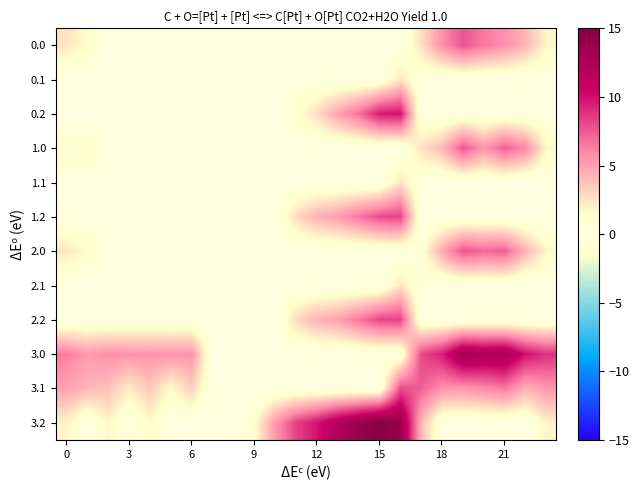

Reading left to right, transcribe all the data shown in this chart.

0.0: 2.5	1.5	0.0	0.0	0.0	0.0	0.0	0.0	0.0	0.0	0.0	0.0	0.0	0.0	0.0	0.0	0.0	2.6	5.7	7.7	6.5	5.7	4.3	1.8
0.1: 0.0	0.0	0.0	0.0	0.0	0.0	0.0	0.0	0.0	0.0	0.0	0.0	0.0	0.0	0.0	0.0	2.5	0.3	0.0	0.0	0.0	0.0	0.0	0.0
0.2: 0.0	0.0	0.0	0.0	0.0	0.0	0.0	0.0	0.0	0.0	0.0	1.2	2.8	5.0	6.7	9.6	9.8	0.0	0.0	0.0	0.0	0.0	0.0	0.0
1.0: 1.2	1.5	0.3	0.1	0.2	0.1	0.0	0.0	0.0	0.0	0.0	0.0	0.0	0.0	0.0	0.0	0.0	2.6	4.1	7.7	5.5	7.4	5.9	1.8
1.1: 0.0	0.0	0.0	0.0	0.0	0.0	0.0	0.0	0.0	0.0	0.0	0.0	0.0	0.0	0.0	0.0	2.5	0.3	0.0	0.0	0.0	0.0	0.0	0.0
1.2: 0.0	0.0	0.0	0.0	0.0	0.0	0.0	0.0	0.0	0.0	0.0	2.8	4.4	5.2	6.5	7.9	8.2	0.0	0.0	0.0	0.0	0.0	0.0	0.0
2.0: 2.5	1.5	0.3	0.0	0.0	0.0	0.0	0.0	0.0	0.0	0.0	0.0	0.0	0.0	0.0	0.0	0.0	1.0	4.8	7.7	7.1	7.4	4.3	1.8
2.1: 0.0	0.0	0.0	0.0	0.0	0.0	0.0	0.0	0.0	0.0	0.0	0.0	0.0	0.0	0.0	0.0	2.5	0.3	0.0	0.0	0.0	0.0	0.0	0.0
2.2: 0.0	0.0	0.0	0.0	0.0	0.0	0.0	0.0	0.0	0.0	0.0	2.8	4.4	5.0	6.5	8.1	8.2	0.0	0.0	0.0	0.0	0.0	0.0	0.0
3.0: 6.3	5.3	5.7	5.6	5.6	5.5	5.5	0.0	0.0	0.0	0.0	0.0	0.0	0.0	0.0	0.0	0.0	8.1	9.5	13.1	12.5	12.8	9.9	8.9
3.1: 5.0	4.2	3.8	2.2	3.6	1.5	3.3	0.0	0.0	0.0	0.0	0.0	0.0	0.0	0.0	0.0	7.9	7.4	5.6	5.4	5.9	6.4	4.4	5.4
3.2: 1.9	0.0	1.9	0.1	1.6	0.0	0.1	0.0	0.0	1.3	5.3	8.3	9.8	12.0	13.6	15.0	13.7	4.2	0.0	0.0	0.0	0.1	0.0	2.0